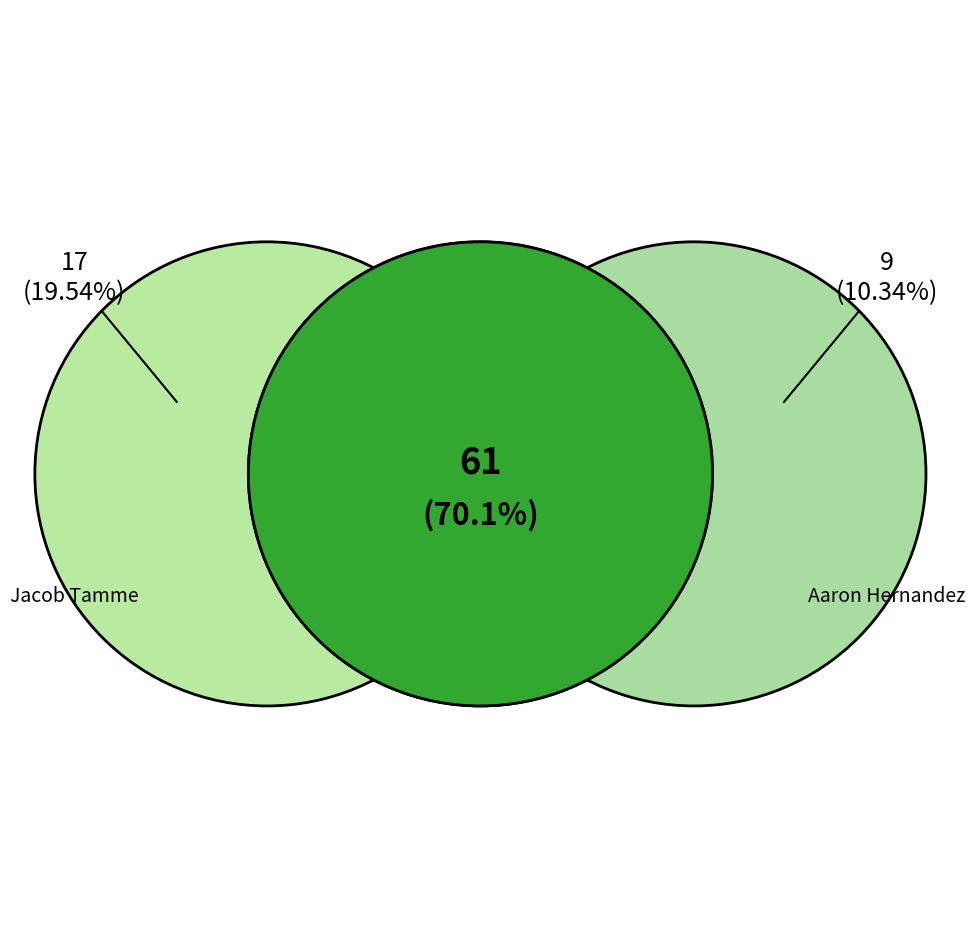

To the nearest percent, what is the combined percentage of Jacob Tamme and Brandon Pettigrew?

28%